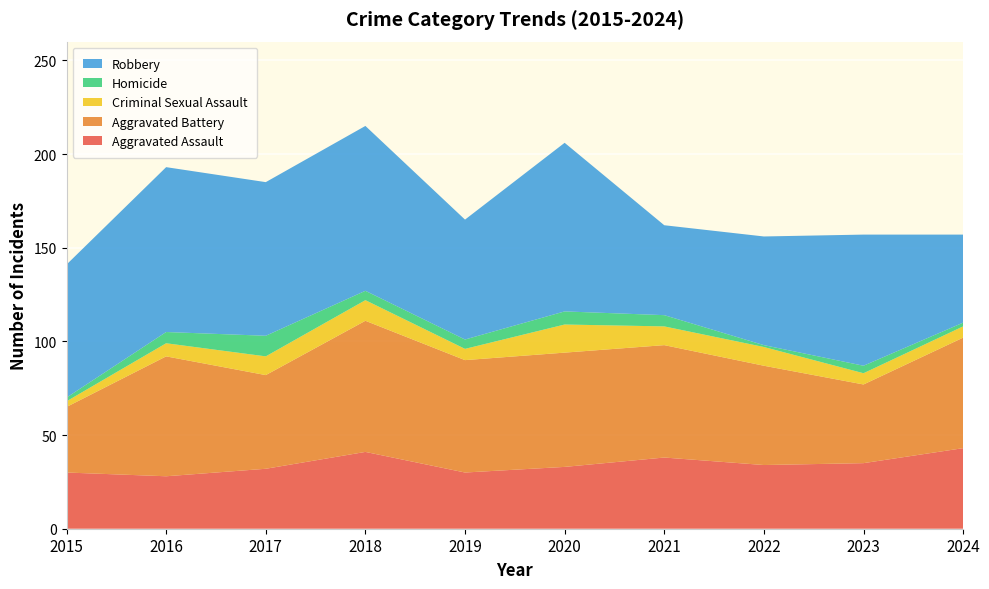

Reading right to left, what are all the values shown in this chart?

Aggravated Assault: 43	35	34	38	33	30	41	32	28	30
Aggravated Battery: 59	42	53	60	61	60	70	50	64	35
Criminal Sexual Assault: 6	6	10	10	15	6	11	10	7	3
Homicide: 2	4	1	6	7	5	5	11	6	2
Robbery: 47	70	58	48	90	64	88	82	88	71